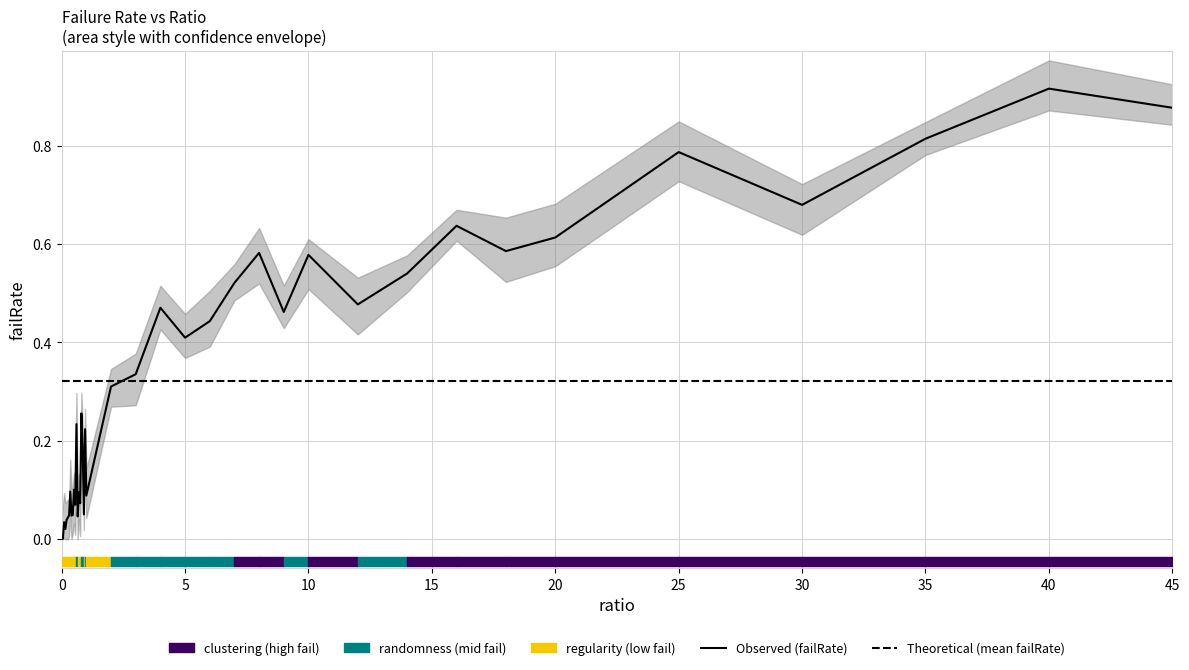

What is the value of the Theoretical point at the 28th from the left?

0.3